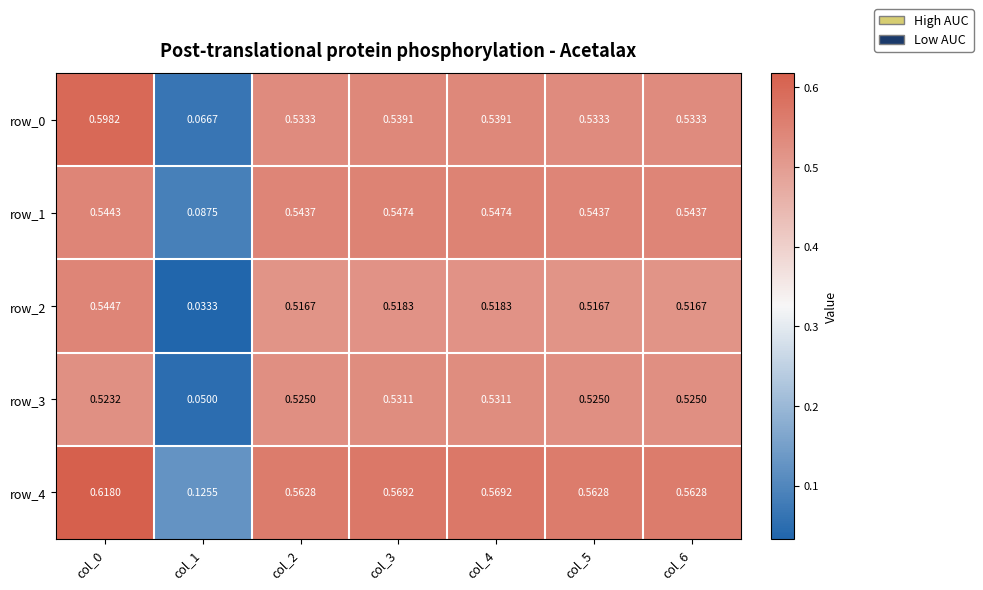

Is the value of row_3 at col_1 greater than the value of row_4 at col_0?

No